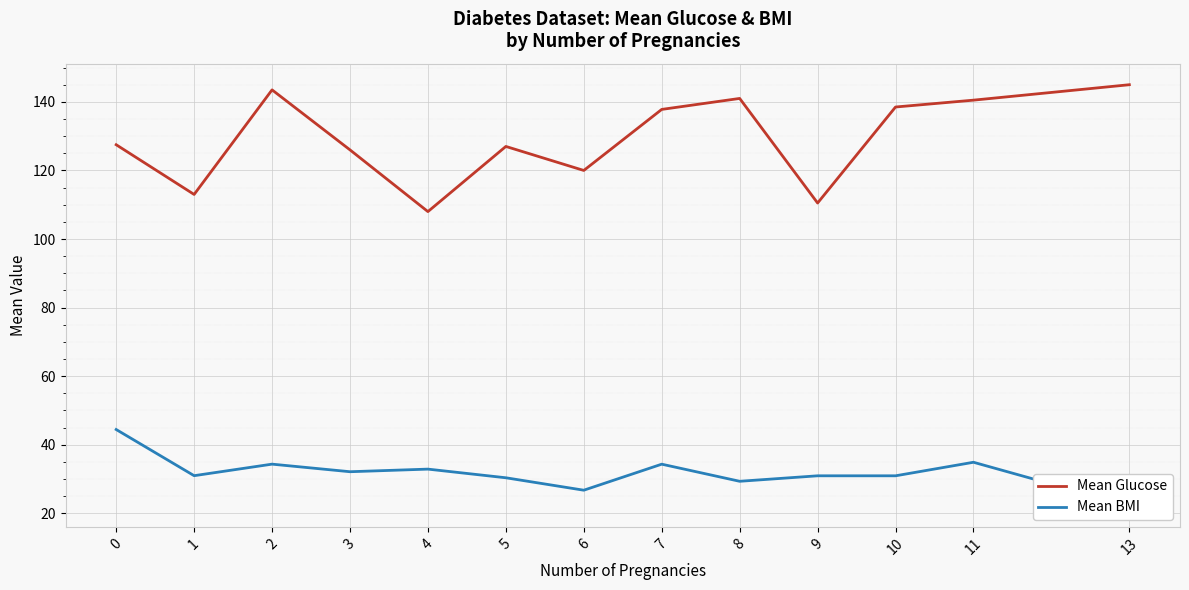

At which category does Mean BMI reach its first local peak?

2